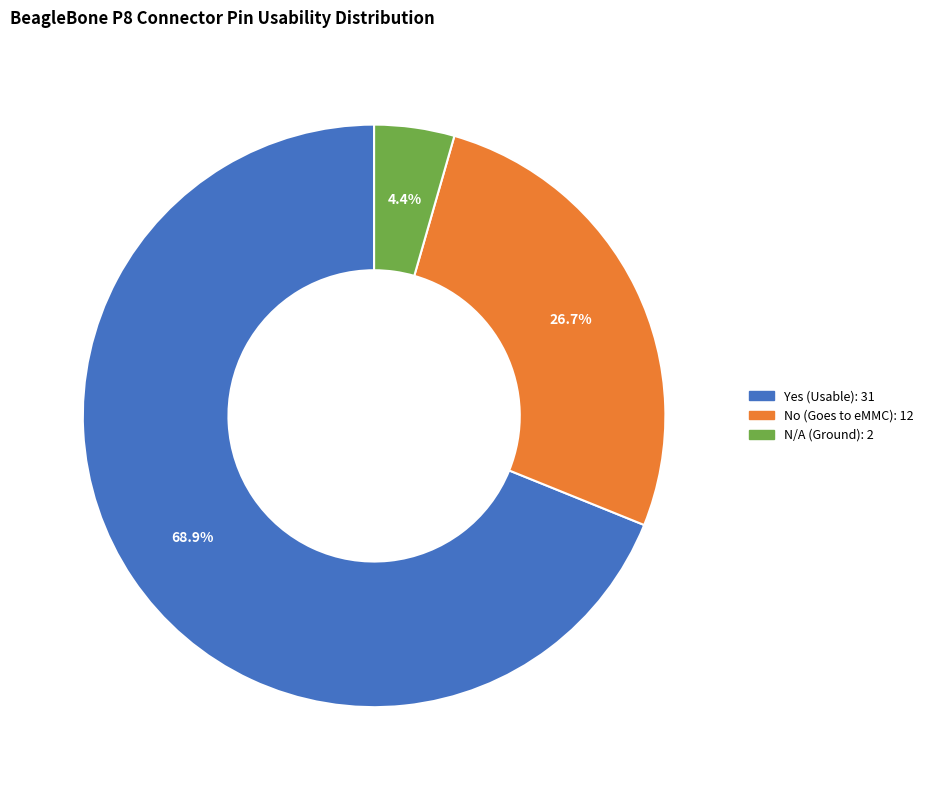

Which slice is the largest?

Yes